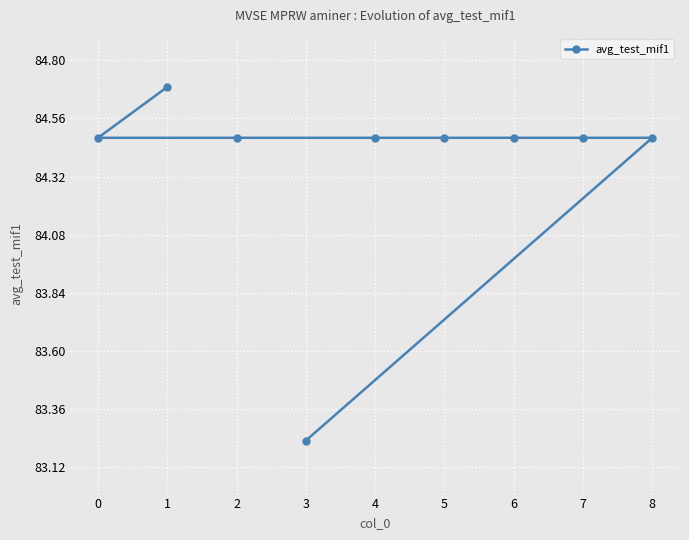

List the labels in order of value, largest first.

1, 0, 2, 4, 5, 6, 7, 8, 3